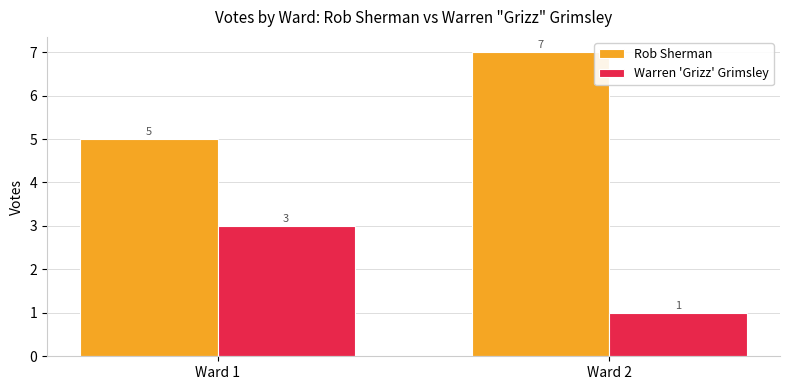

Which label corresponds to the largest value in the chart?

Ward 2